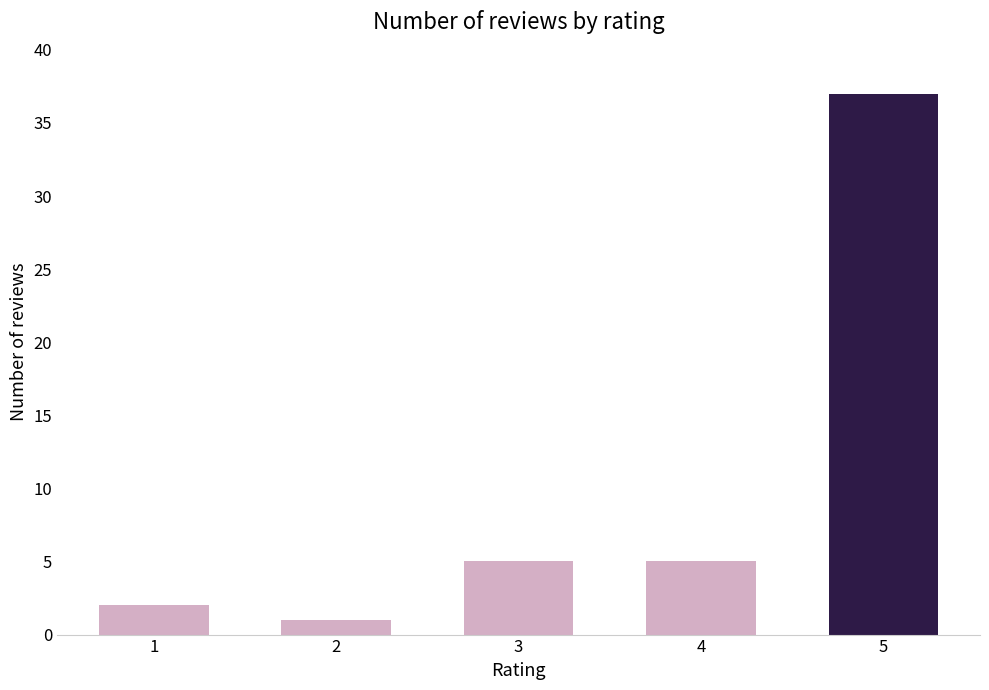

Which category has the highest value across all series?

5